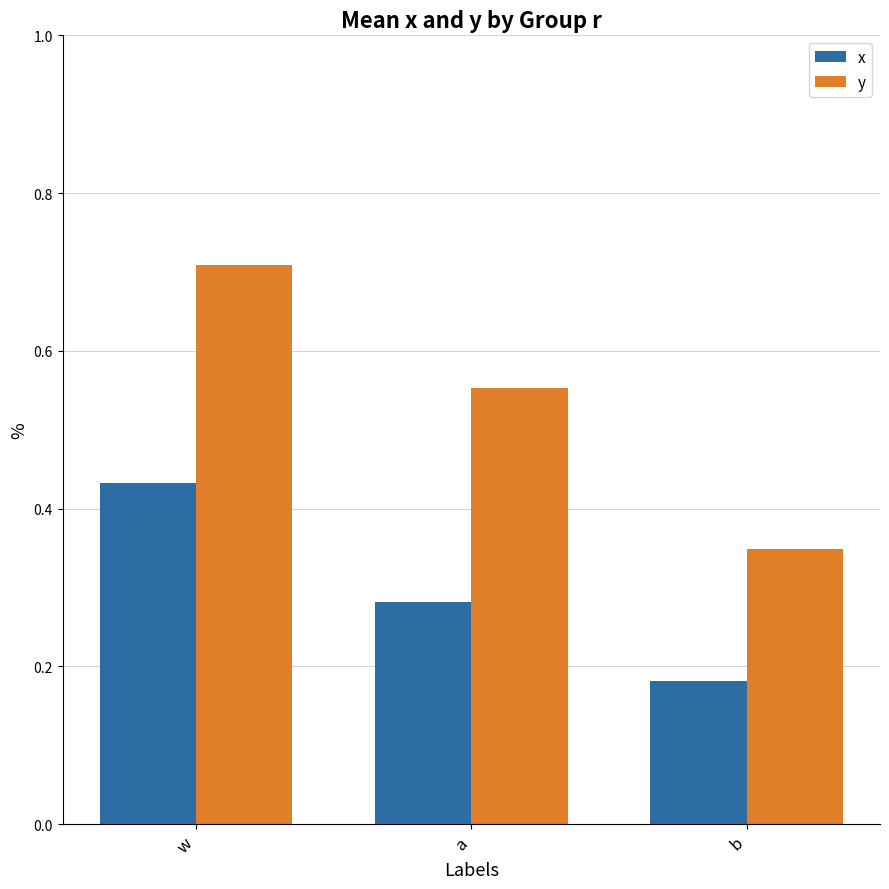

Are the bars grouped side by side (vs. stacked)?

Yes